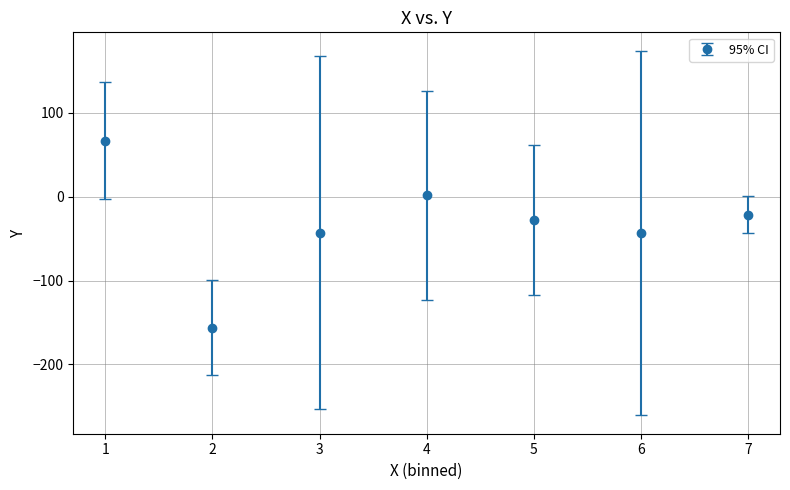

Is it true that the value at 6 is -76.9?

False